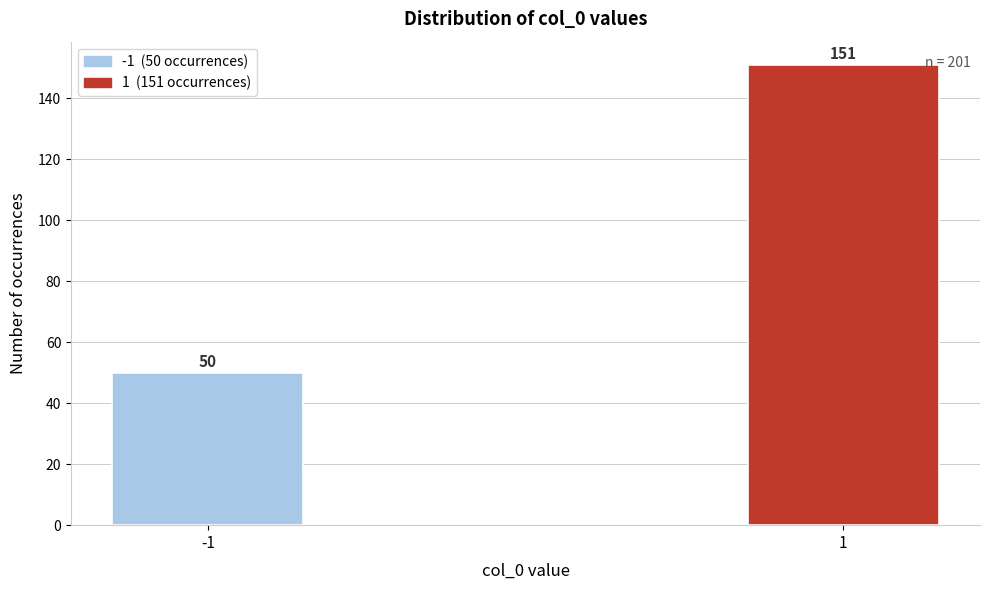

Reading left to right, list all the values displayed in this chart.

50	151